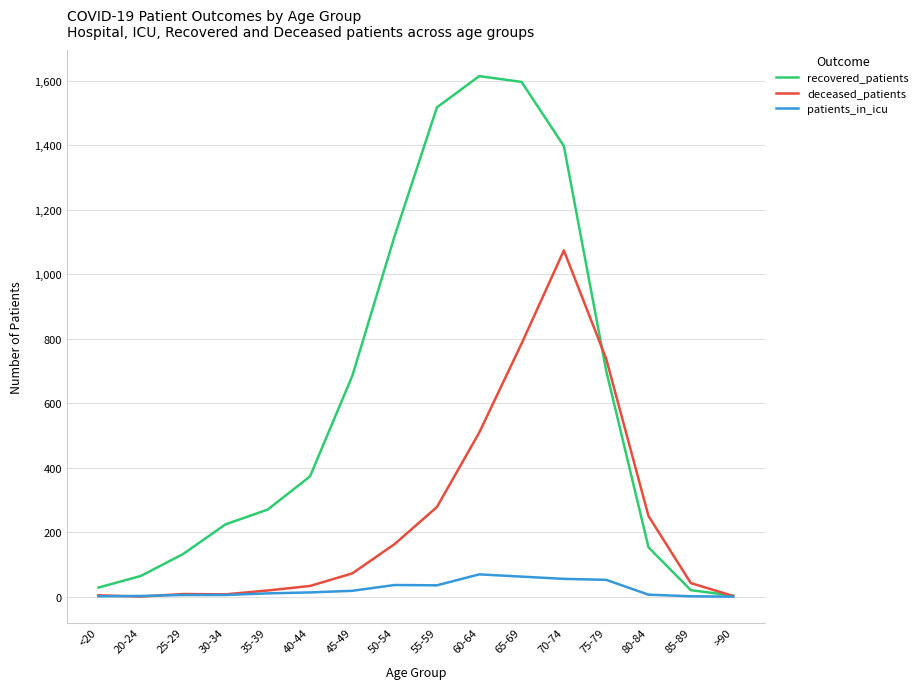

True or false: recovered_patients has more than 1 points higher than both neighbors.

False